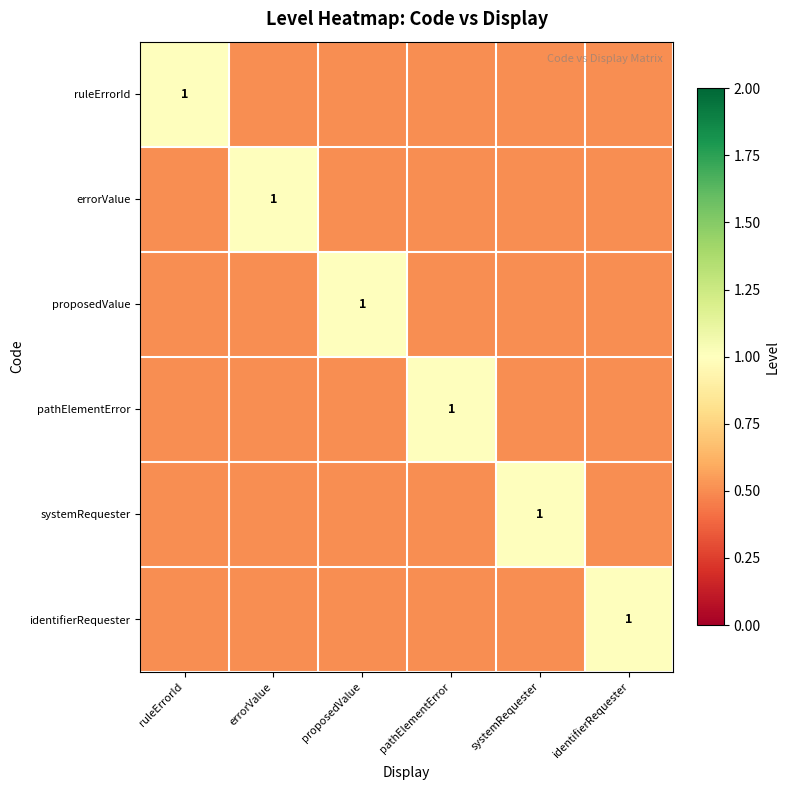

The ruleErrorId series shows 1.0 at ruleErrorId. True or false?

True